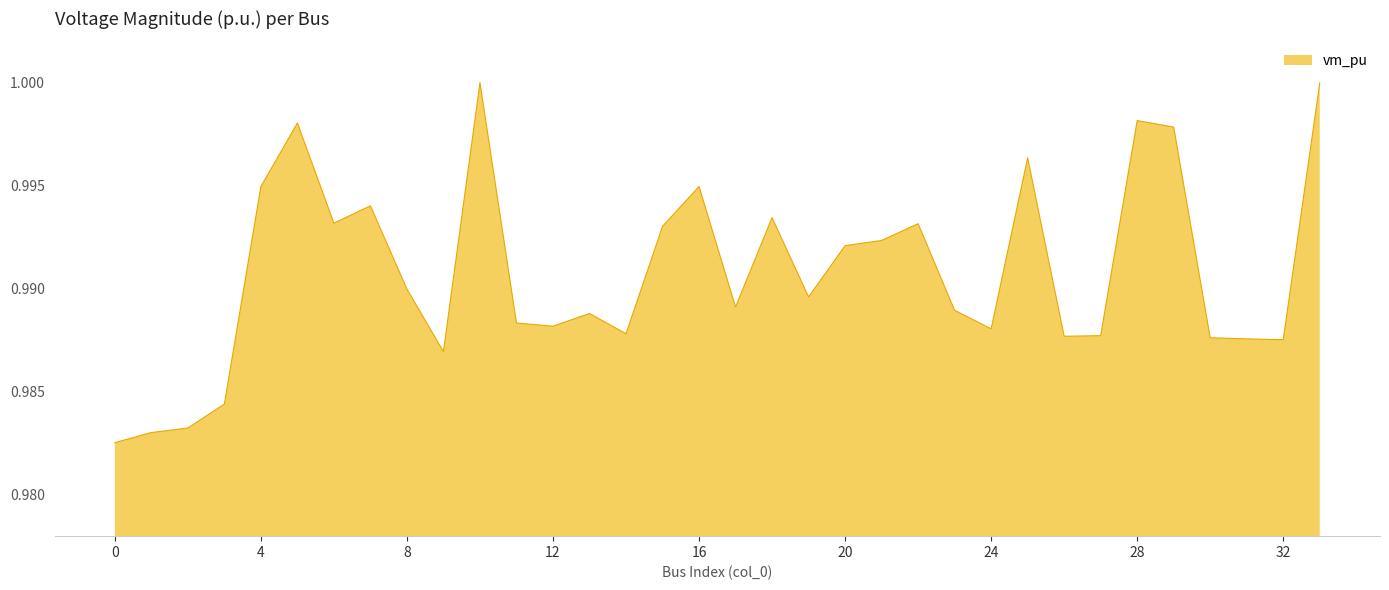

What is the minimum value shown in the chart?

1.0